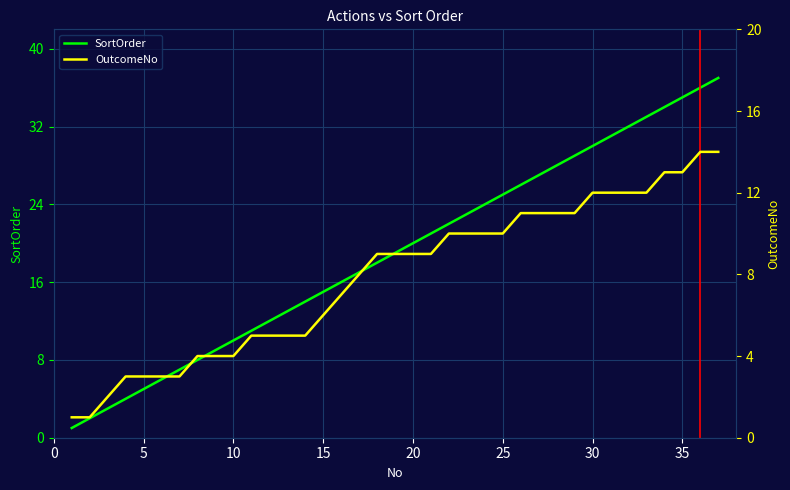

What are all the series names shown in the legend?

SortOrder, OutcomeNo